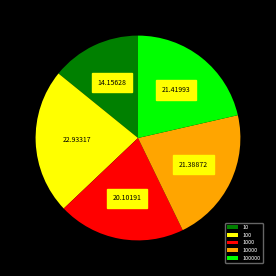

Approximately how many times larger is the value at 10 compared to 1000?

0.7